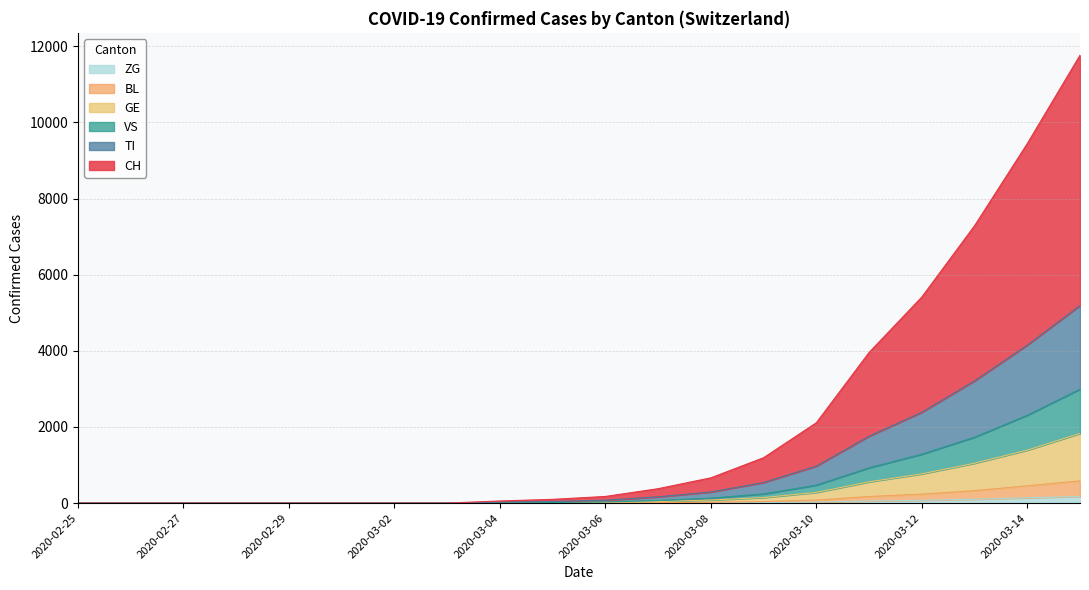

What is the approximate value of CH at 2020-03-08, to the nearest 100?

700